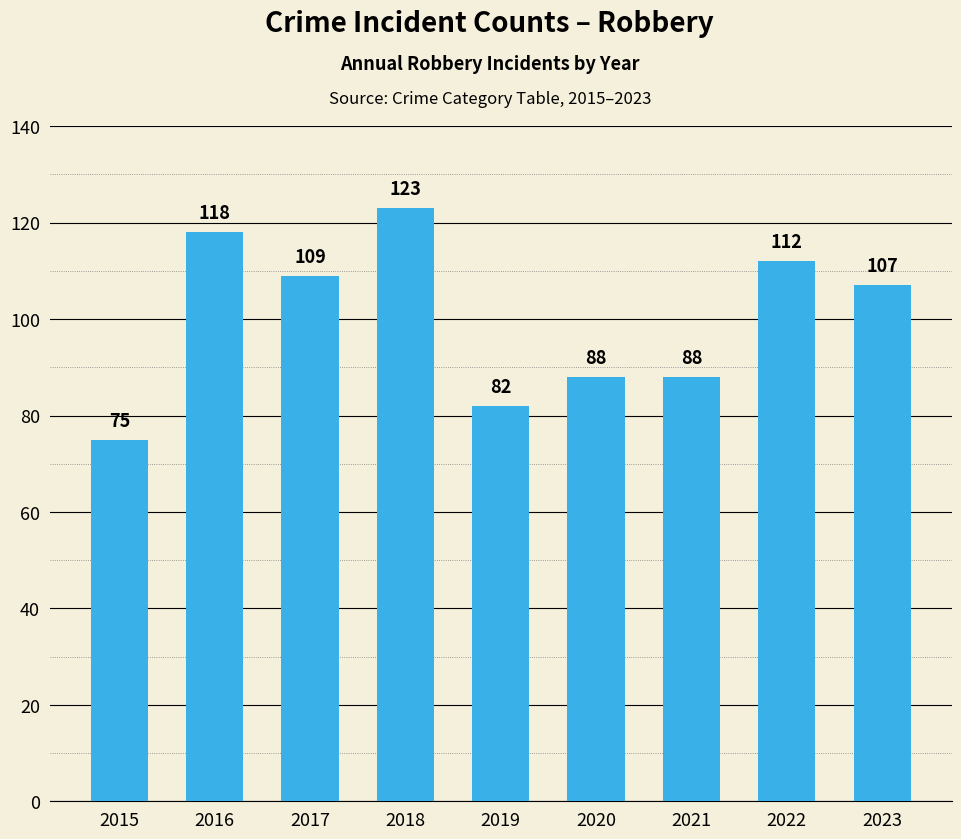

Between 2018 and 2022, which is larger?

2018